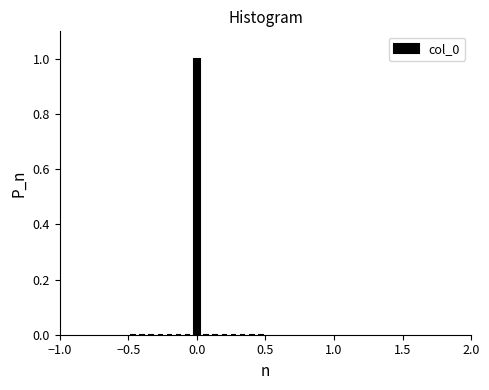

Read against the x-axis, roughly where is the centre of the tallest bar?

0.00